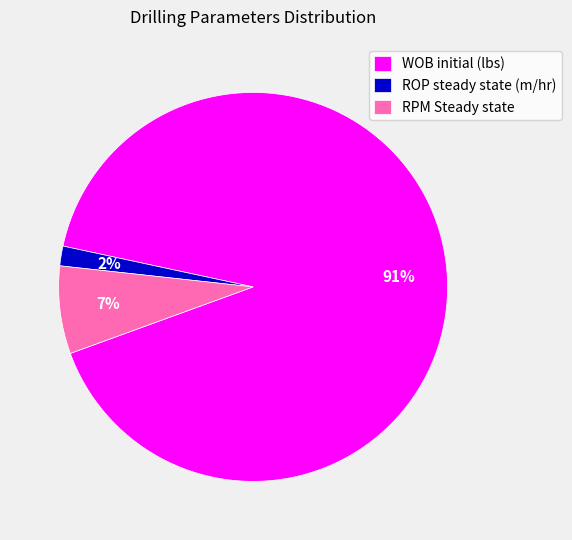

The WOB initial (lbs) slice represents 97% of the pie. True or false?

False